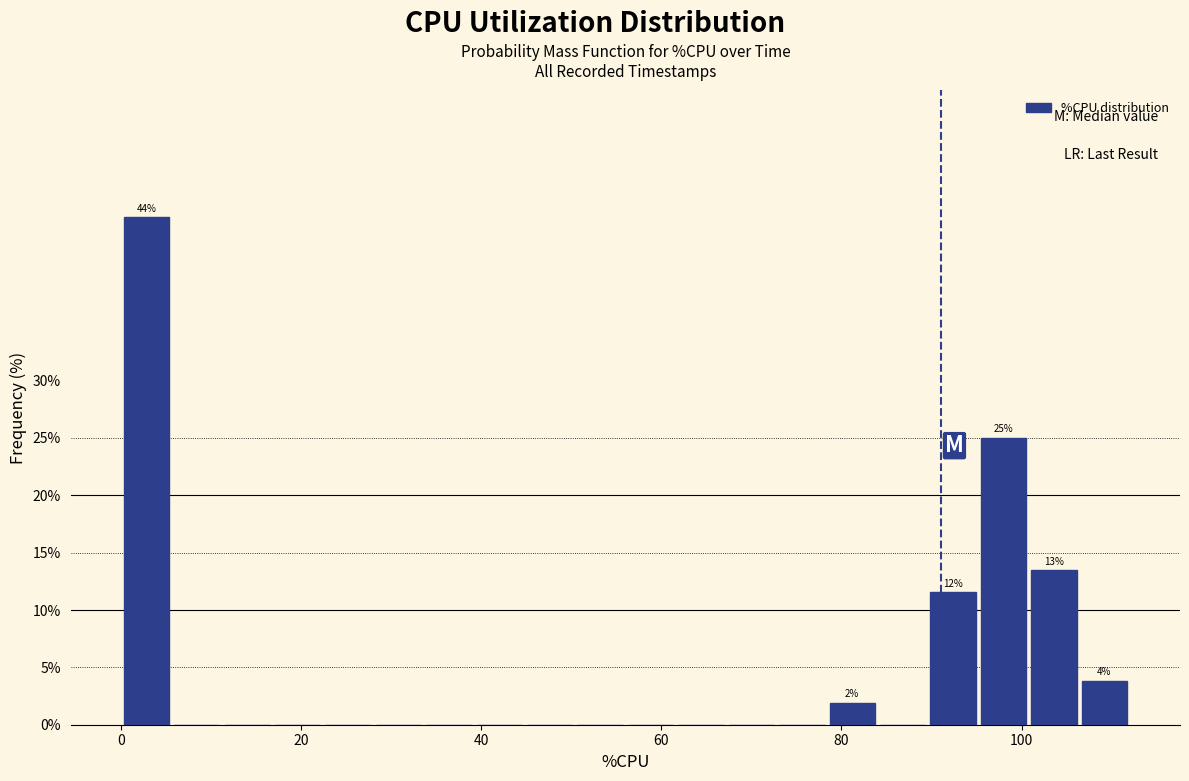

Read against the x-axis, roughly where is the centre of the tallest bar?

2